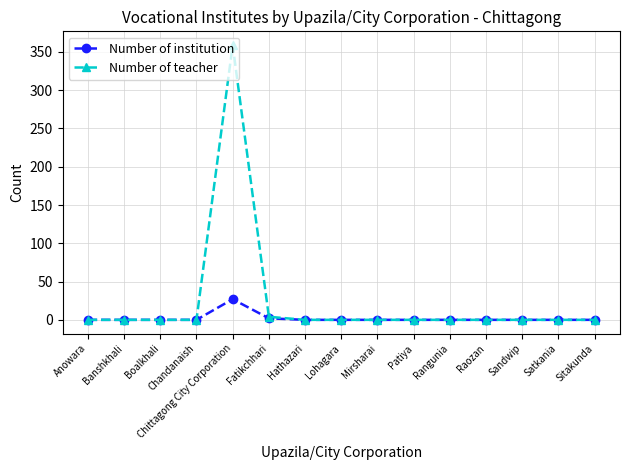

What is the maximum value shown in the chart?

359